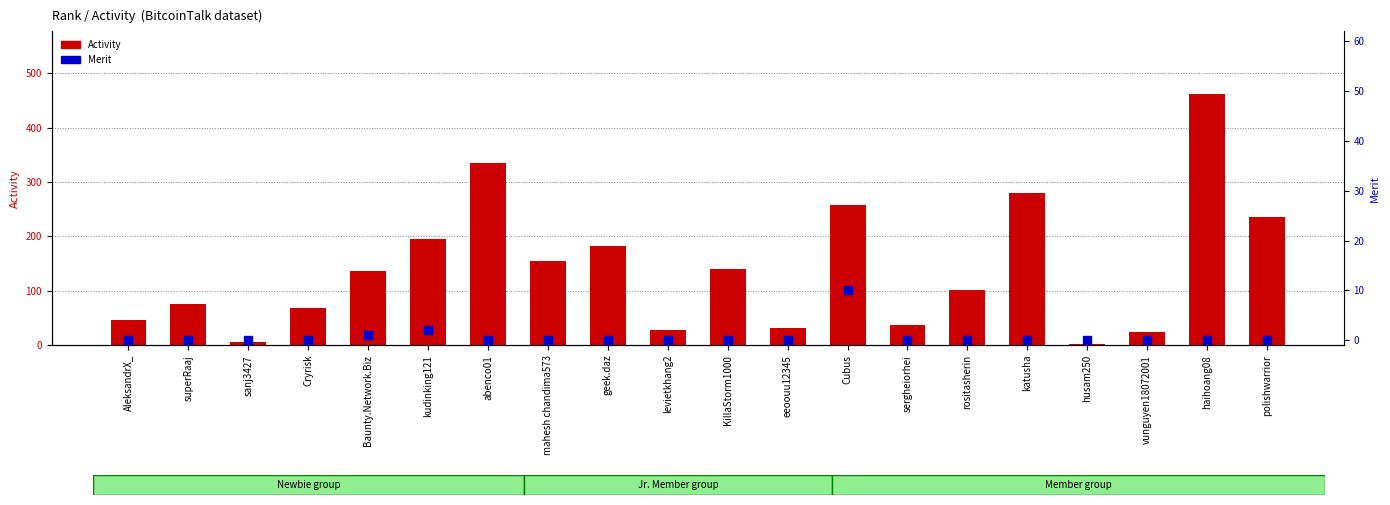

Which series reaches the minimum Y coordinate?

Merit